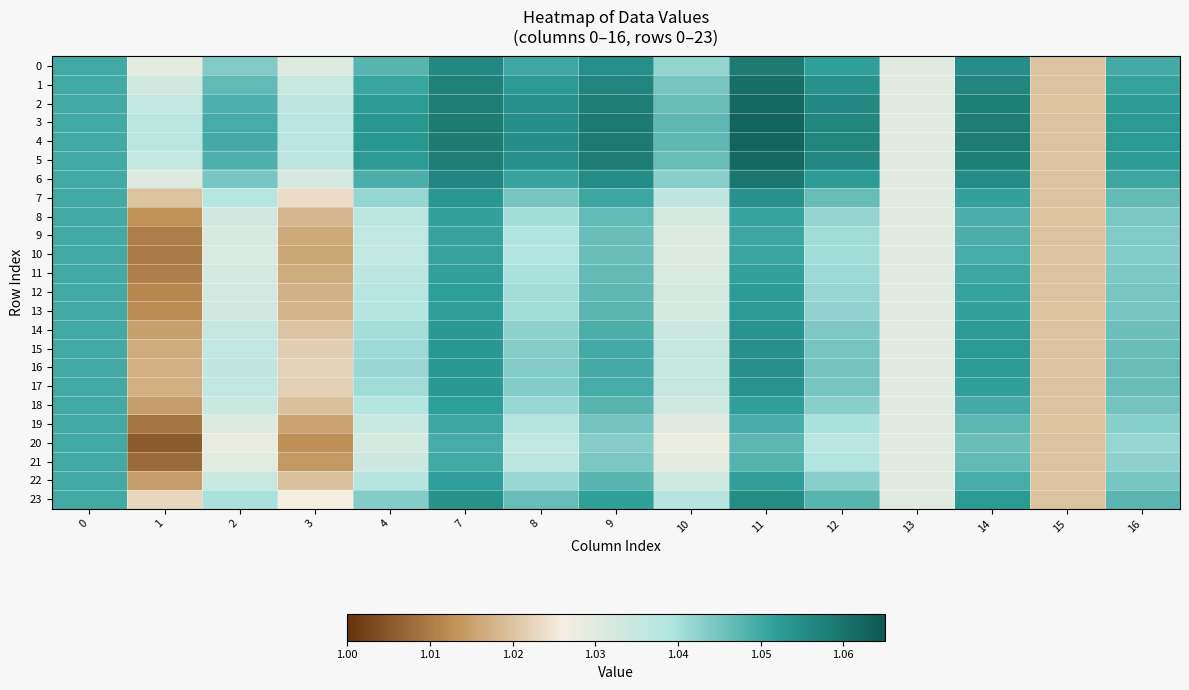

At which category does the chart reach its minimum across all series?

1